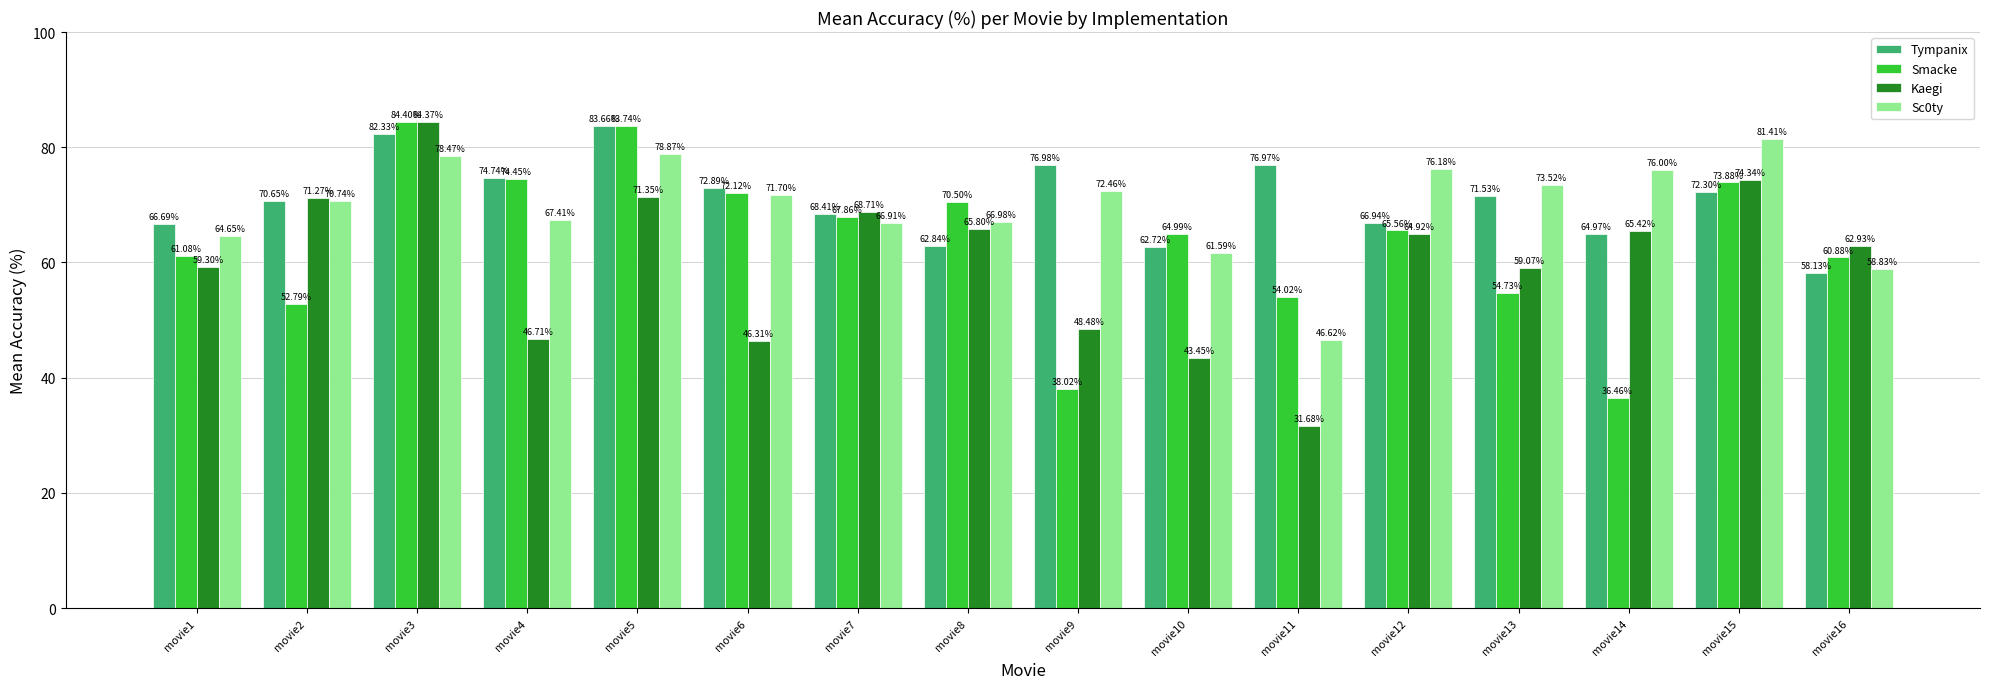

The Tympanix series shows 68.4 at movie7. True or false?

True